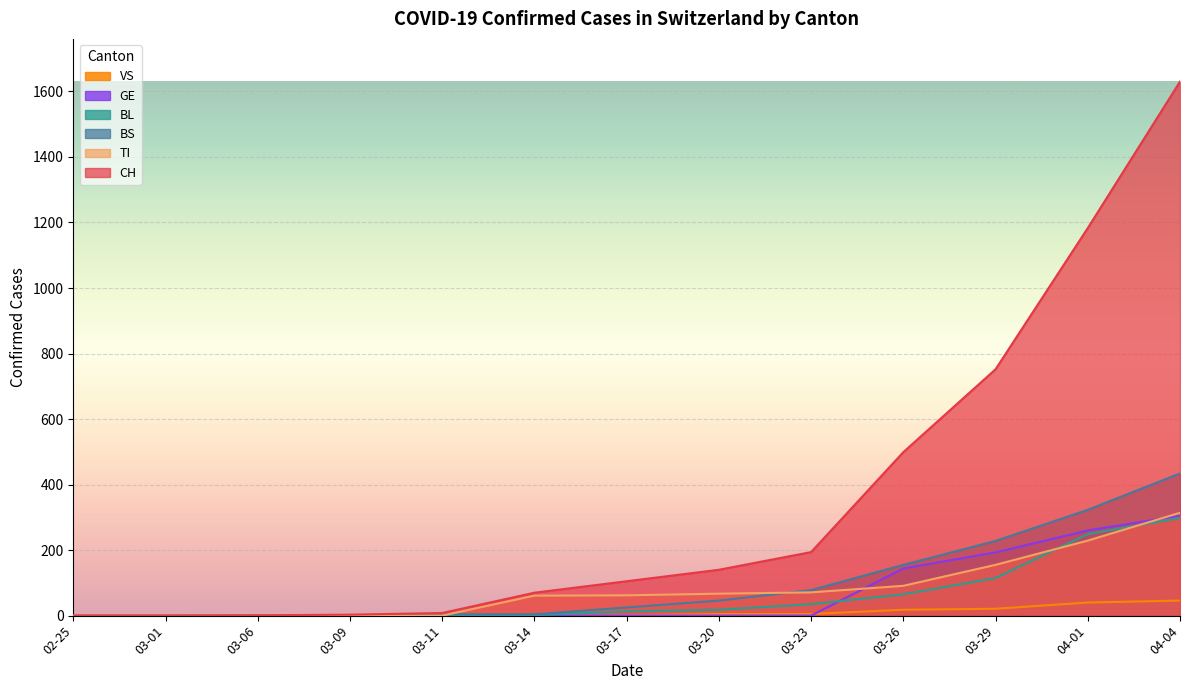

Which category has the highest value in the GE series?

04-04